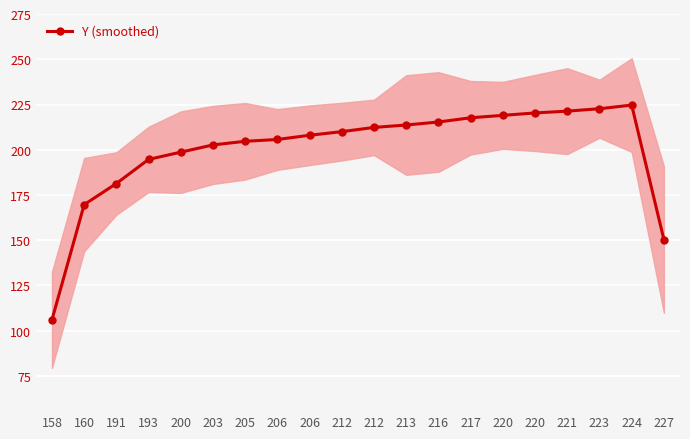

Reading left to right, list all the values displayed in this chart.

158=106.0	160=169.7	191=181.3	193=194.7	200=198.7	203=202.7	205=204.7	206=205.7	206=208.0	212=210.0	212=212.3	213=213.7	216=215.3	217=217.7	220=219.0	220=220.3	221=221.3	223=222.7	224=224.7	227=150.3